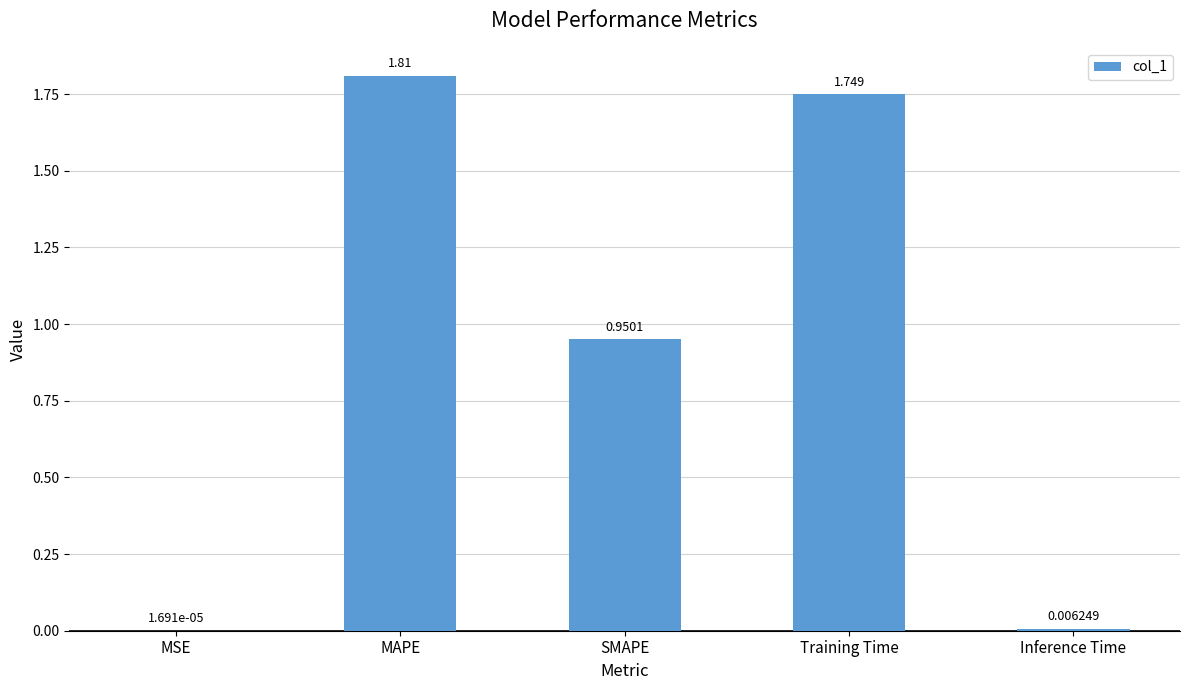

Which label corresponds to the largest value in the chart?

MAPE